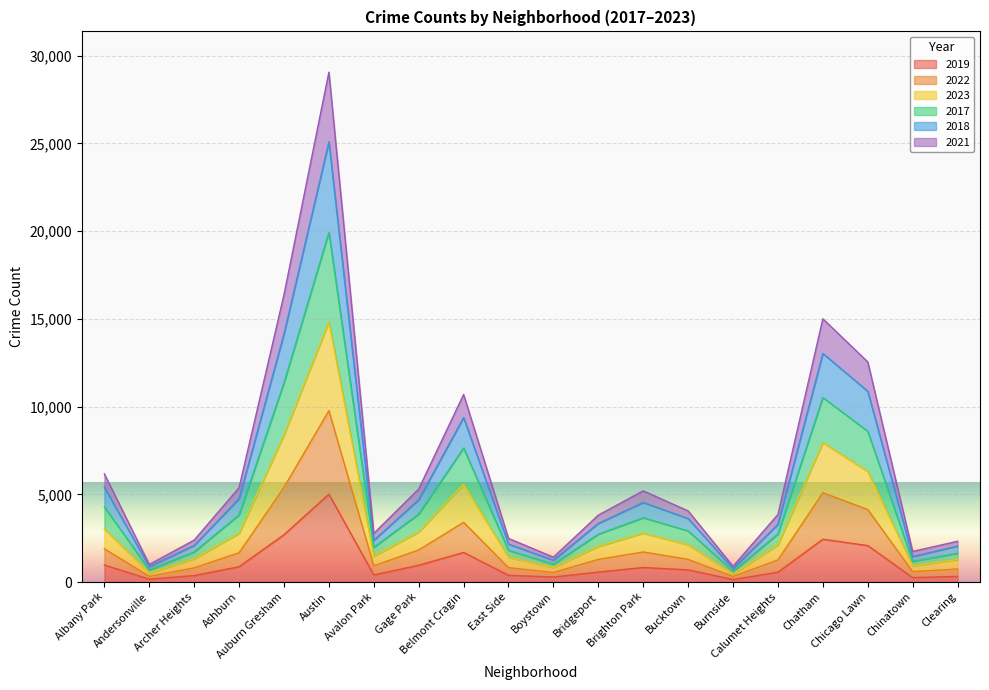

What is the spread (max minus min) of values at Burnside?

756